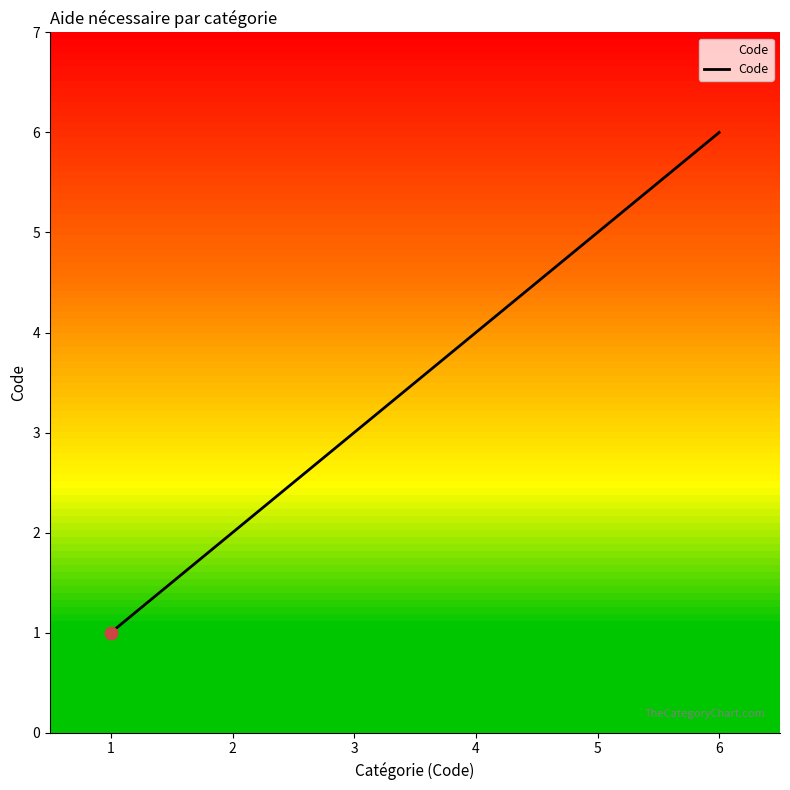

Between 2 and 4, which is larger?

4